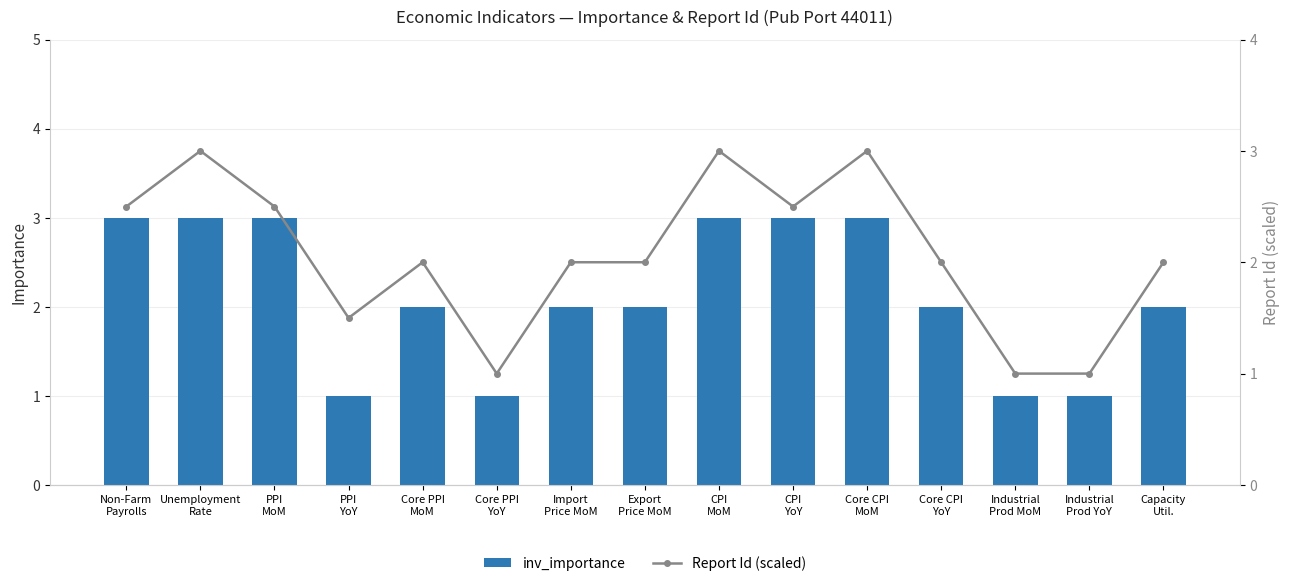

What is the sum of all Report Id (scaled) values?

31.0